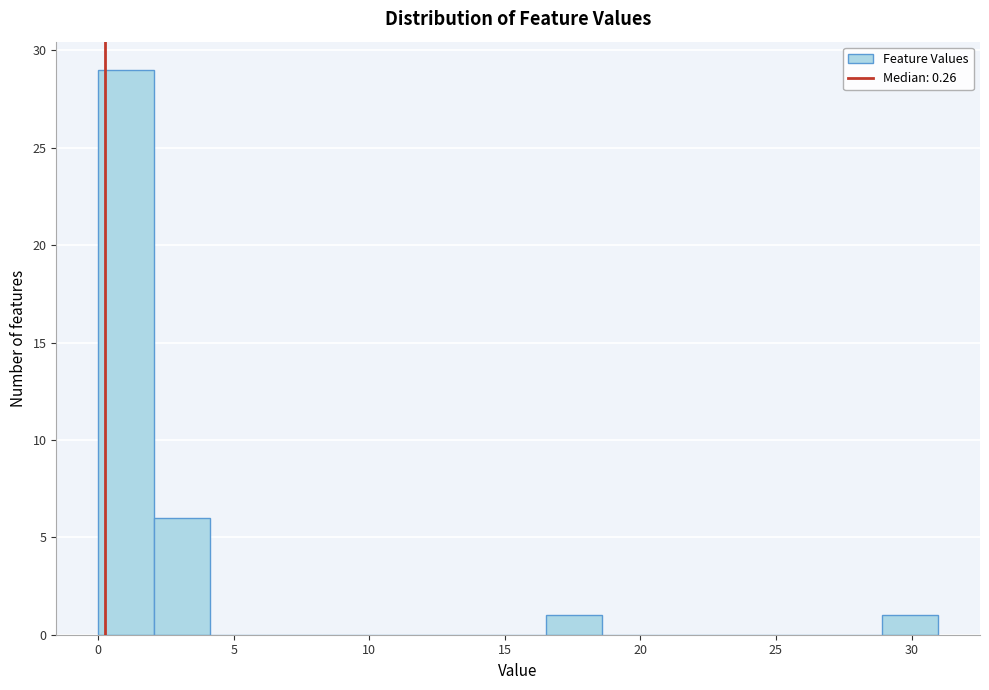

How tall is the bar that spans 16.5 to 18.5 on the x-axis? Neither the bar edges nor the heights are printed on the chart, so give them approximately, as read against the axes.

1